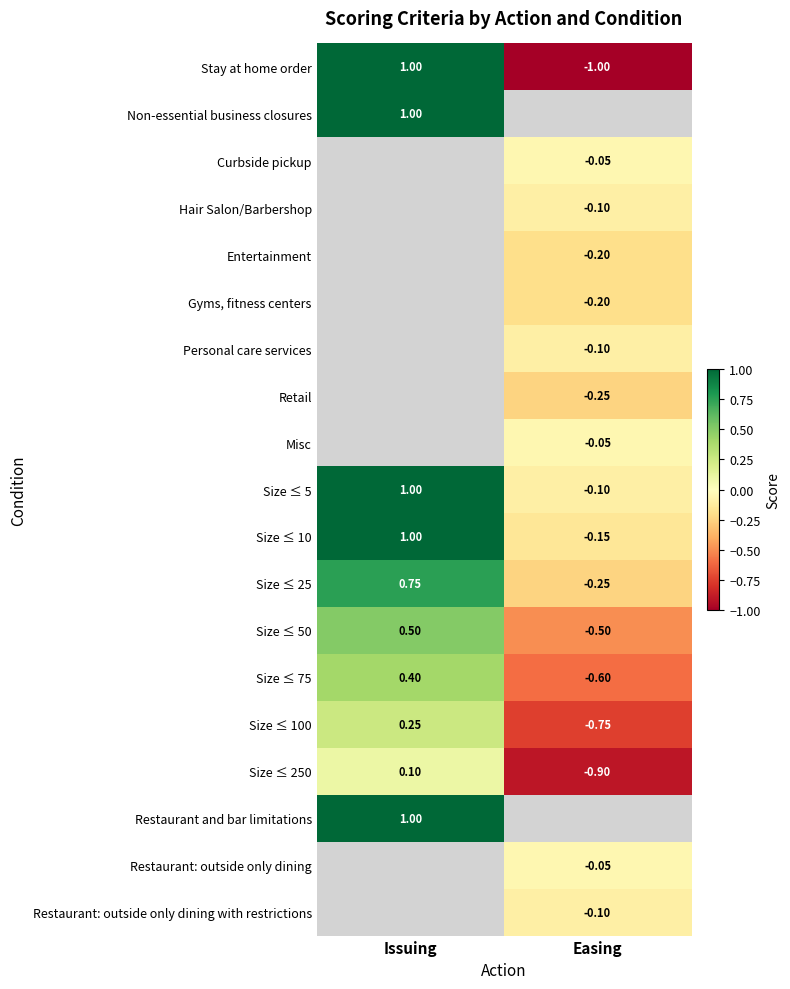

List the labels in order of Size ≤ 75 value, smallest first.

Easing, Issuing